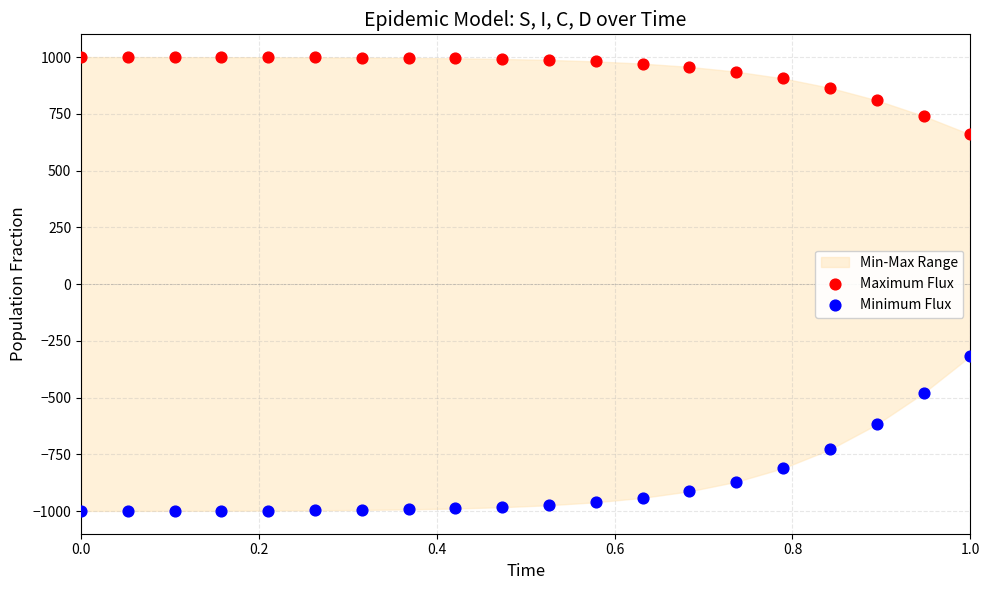

Which series has the widest spread of Y values?

Minimum Flux